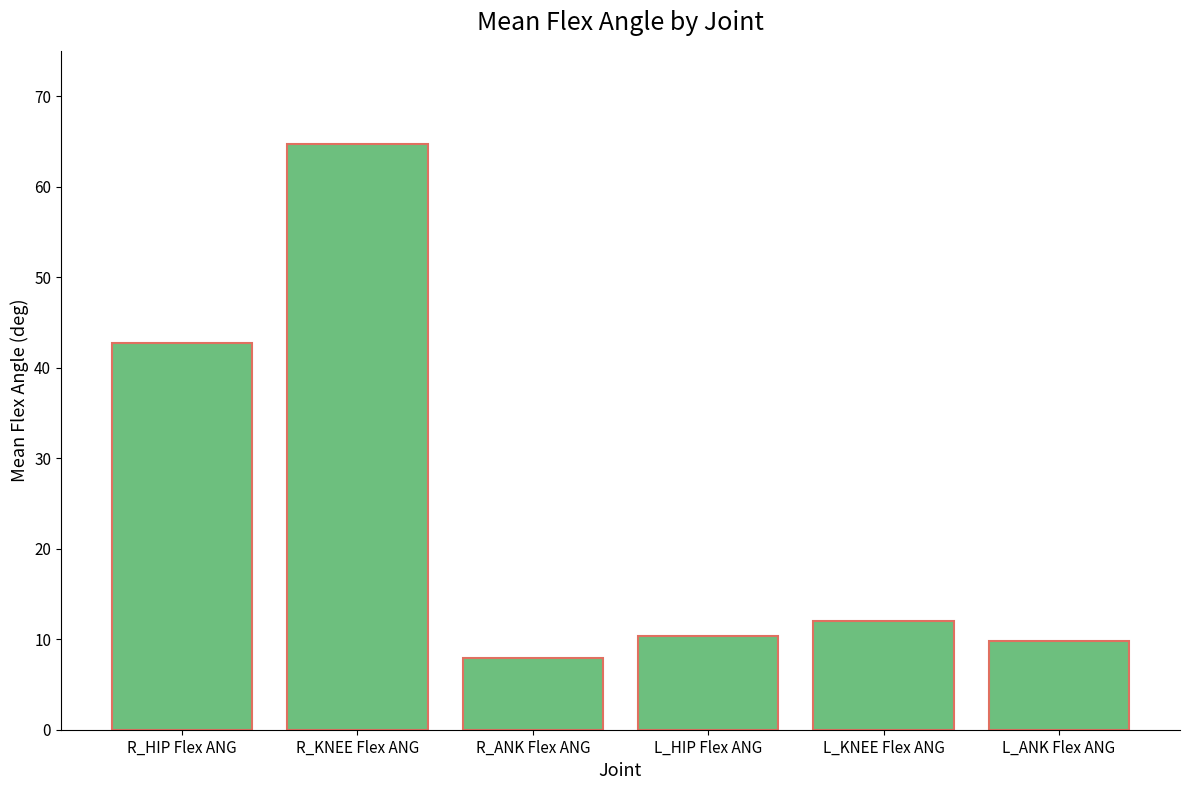

How many data points are above 11?

3